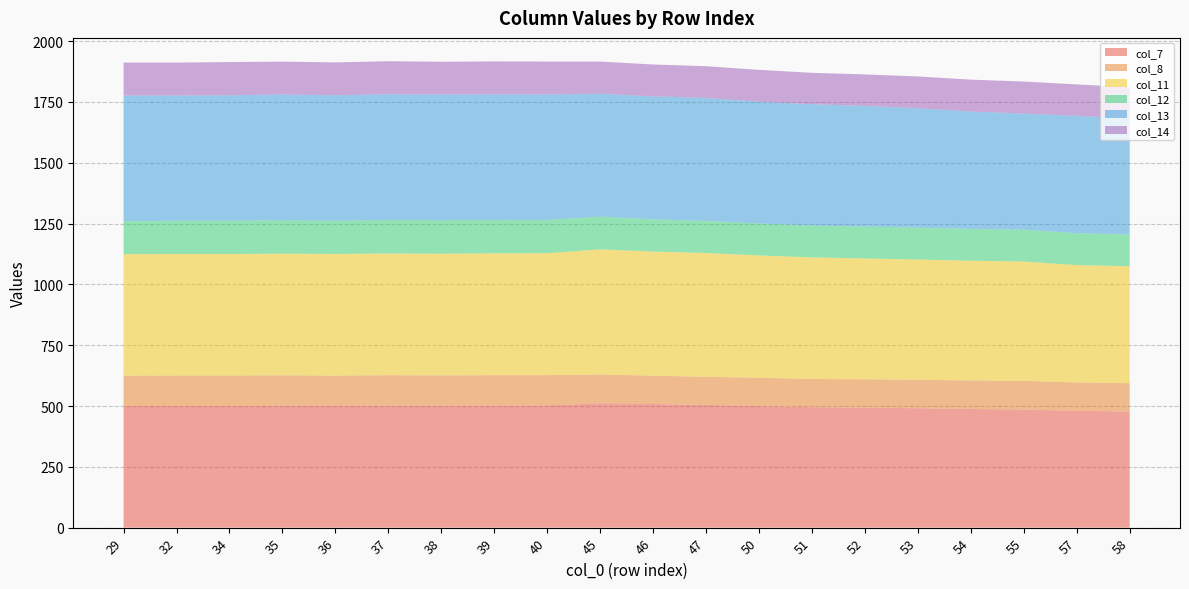

Reading right to left, list all the values displayed in this chart.

col_7: 58=477.4	57=480.1	55=485.4	54=487.7	53=491.0	52=493.1	51=495.1	50=499.6	47=504.6	46=508.0	45=511.4	40=502.6	39=502.0	38=501.1	37=501.3	36=500.9	35=501.0	34=500.2	32=500.4	29=500.5
col_8: 58=116.5	57=116.9	55=117.9	54=117.2	53=117.0	52=116.8	51=116.0	50=116.6	47=115.5	46=116.9	45=118.1	40=124.5	39=124.7	38=124.8	37=125.3	36=124.2	35=125.2	34=125.3	32=125.1	29=124.8
col_11: 58=480.8	57=482.3	55=490.8	54=492.3	53=494.4	52=496.8	51=499.8	50=502.9	47=509.0	46=509.9	45=514.6	40=501.3	39=501.1	38=500.2	37=500.4	36=500.0	35=500.1	34=499.3	32=499.4	29=499.1
col_12: 58=130.5	57=131.1	55=130.9	54=130.6	53=131.1	52=131.2	51=130.8	50=131.6	47=132.0	46=132.5	45=134.4	40=136.5	39=137.3	38=137.8	37=137.9	36=136.7	35=137.6	34=137.2	32=136.6	29=135.6
col_13: 58=477.1	57=482.6	55=477.1	54=482.7	53=490.6	52=495.6	51=498.9	50=500.3	47=505.2	46=505.7	45=505.3	40=516.1	39=516.0	38=516.3	37=516.5	36=516.0	35=516.5	34=515.6	32=515.1	29=516.3
col_14: 58=128.6	57=129.2	55=131.8	54=131.1	53=130.8	52=129.7	51=129.0	50=131.0	47=130.8	46=130.9	45=132.2	40=135.2	39=135.5	38=135.1	37=136.1	36=134.9	35=135.4	34=136.3	32=135.2	29=135.6